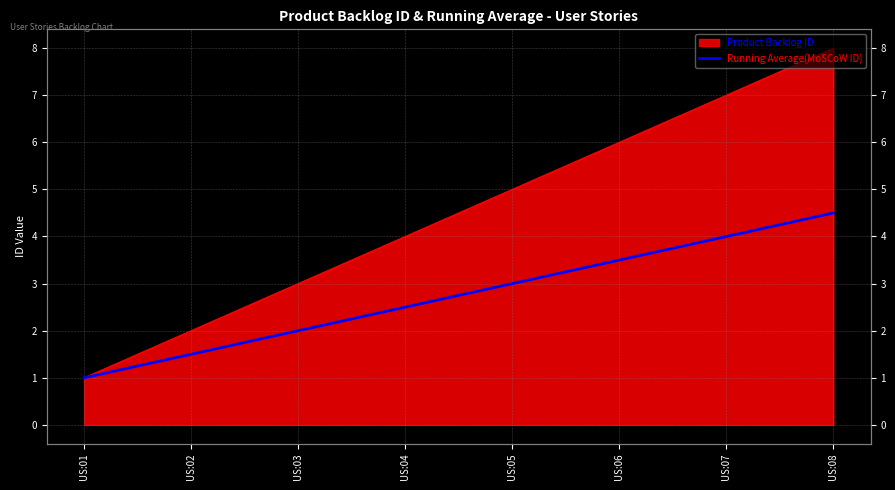

Which has a higher value, US:06 or US:02?

US:06